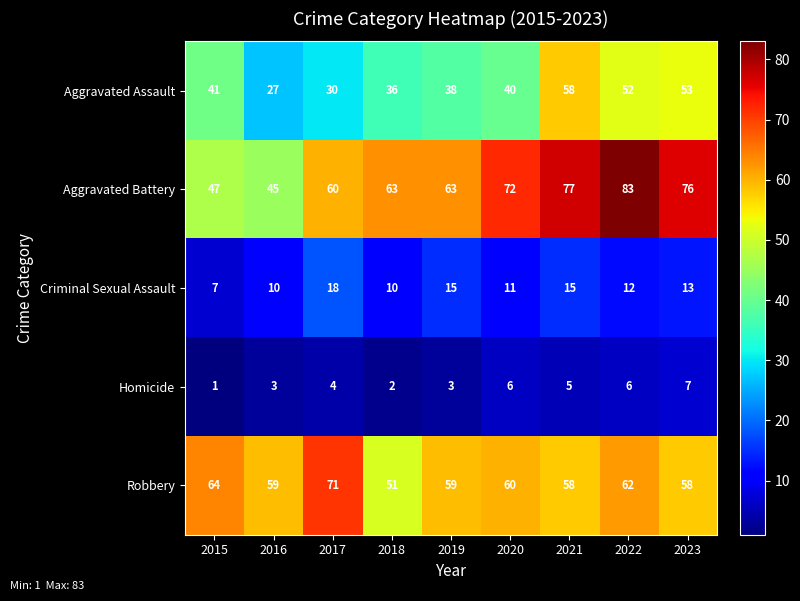

Which label corresponds to the smallest value in the chart?

2015